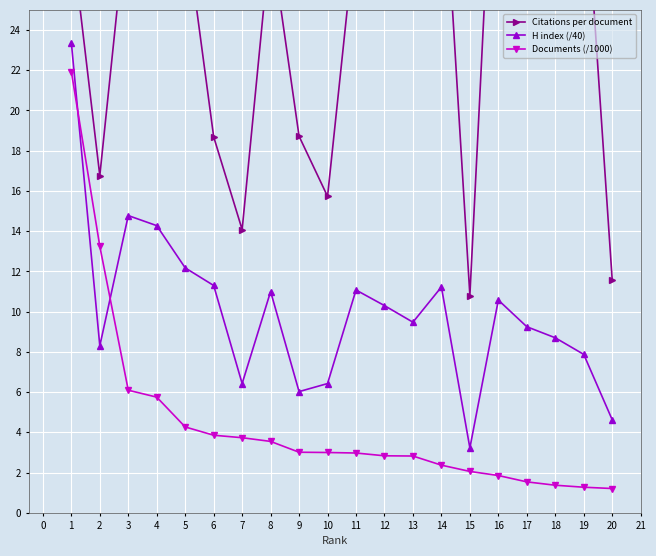

What is the value of the Documents (/1000) point at the 4th from the left?

5.8